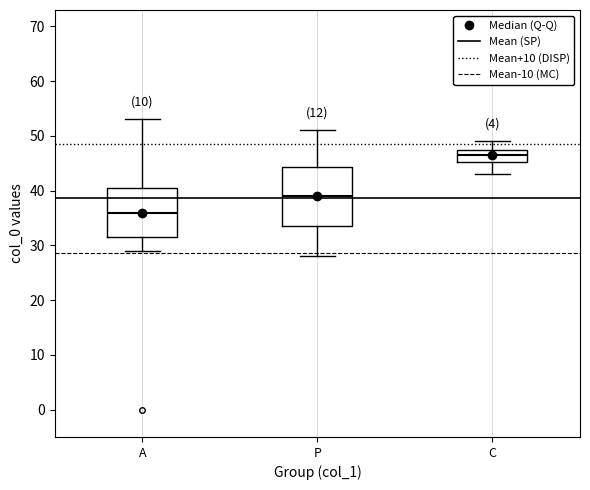

Where does the lower whisker of the box for C end on the y-axis? The values are not printed on the chart, so give them approximately, as read against the axis.

43